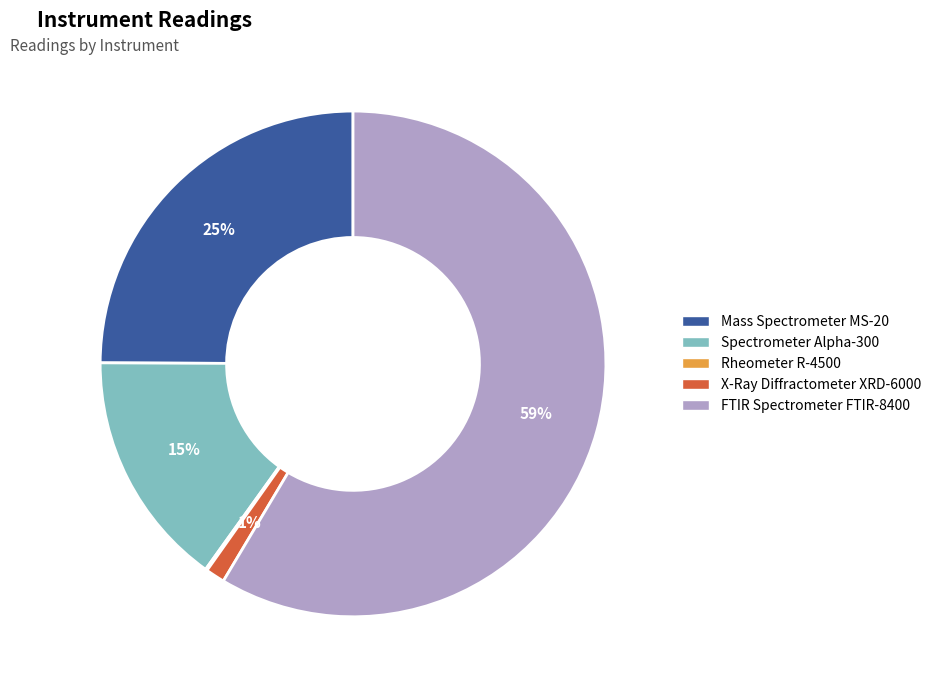

Which slice is the largest?

FTIR Spectrometer FTIR-8400